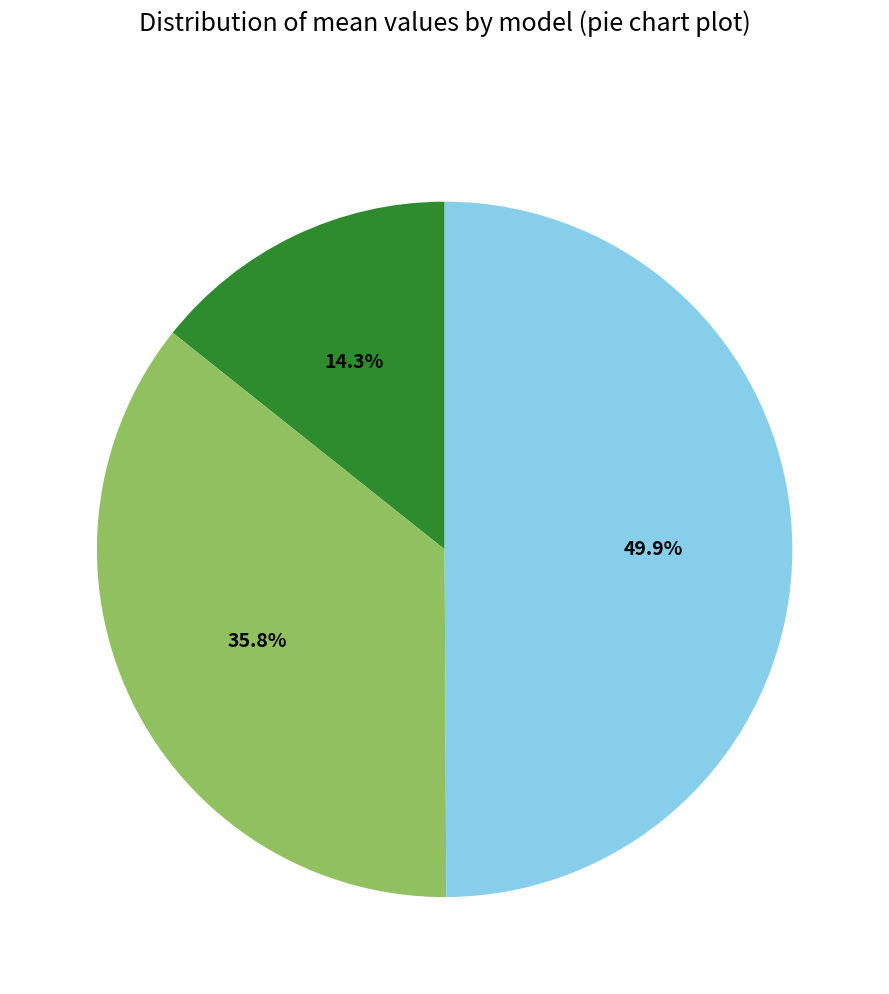

To the nearest percent, what is the difference between the largest and smallest slice percentages?

36%